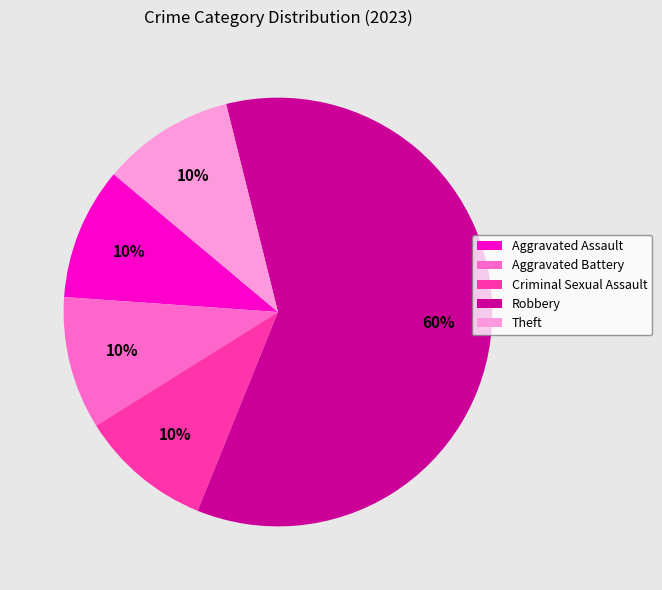

Combined, do Aggravated Assault and Criminal Sexual Assault account for over 50%?

No